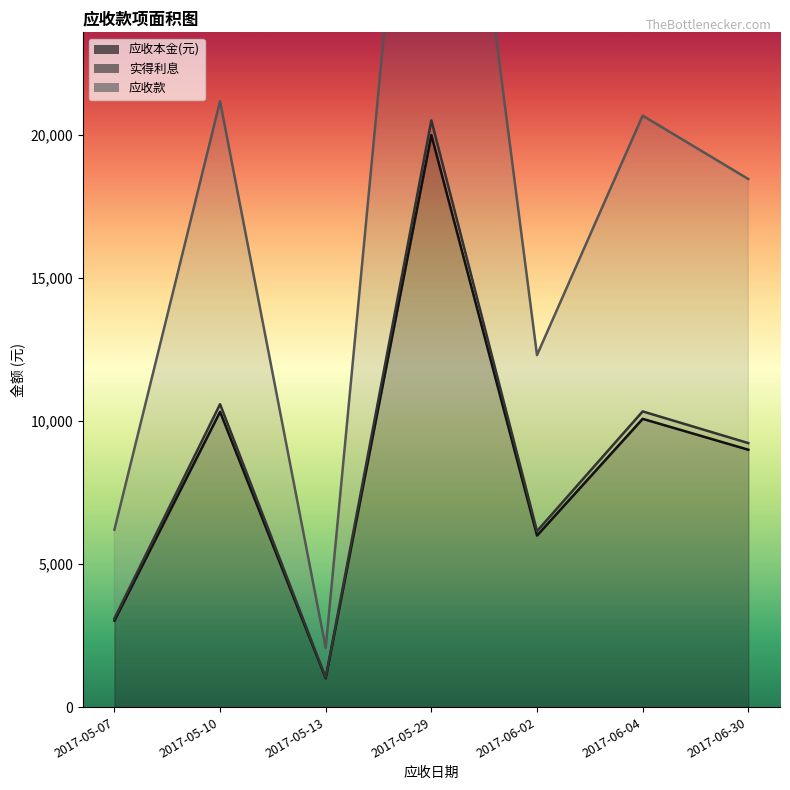

Reading left to right, transcribe all the data shown in this chart.

应收本金(元): 2017-05-07=3024.0	2017-05-10=10325.5	2017-05-13=1008.0	2017-05-29=20000.0	2017-06-02=6000.0	2017-06-04=10080.0	2017-06-30=9000.0
实得利息: 2017-05-07=3101.9	2017-05-10=10591.4	2017-05-13=1034.0	2017-05-29=20515.0	2017-06-02=6154.5	2017-06-04=10339.6	2017-06-30=9231.8
应收款: 2017-05-07=6203.7	2017-05-10=21182.8	2017-05-13=2067.9	2017-05-29=41030.0	2017-06-02=12309.0	2017-06-04=20679.1	2017-06-30=18463.5